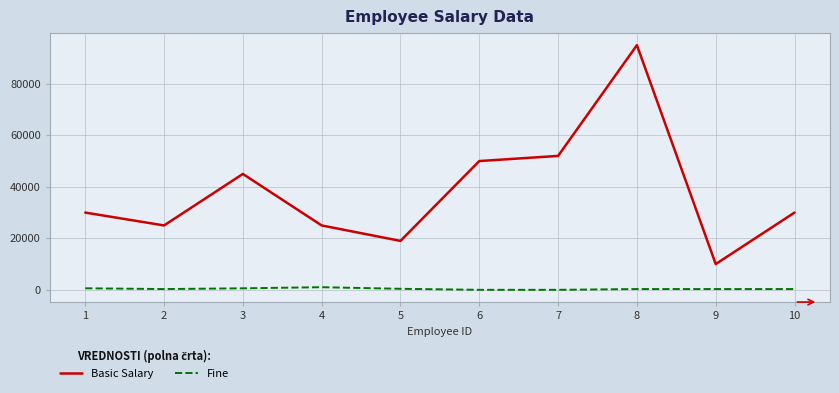

True or false: Basic Salary and Fine cross at least once.

False